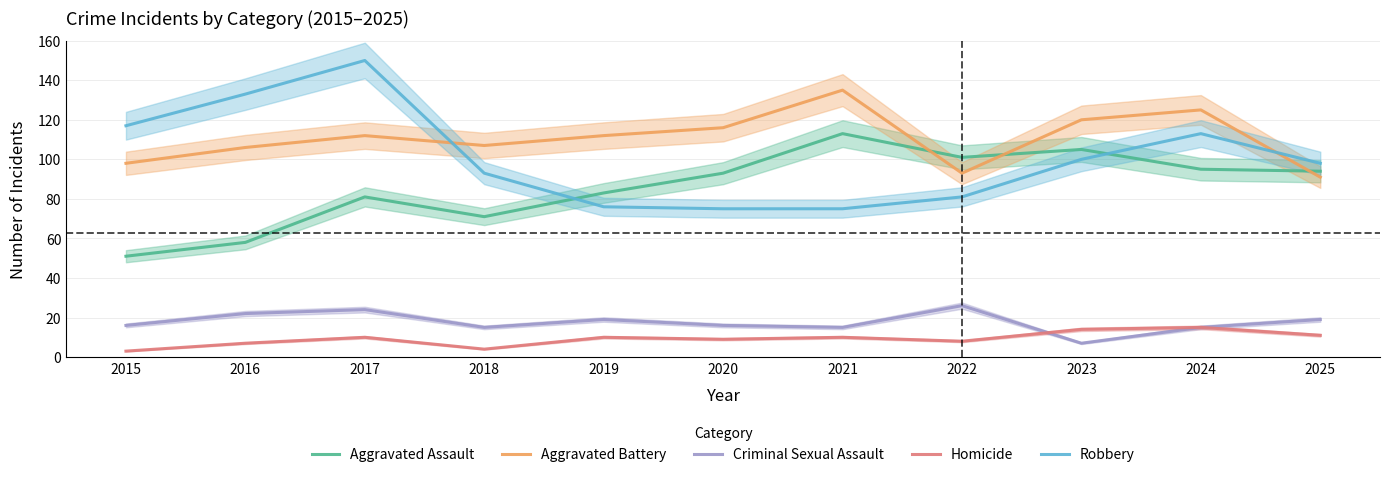

What is the difference between the Criminal Sexual Assault values at 2020 and 2018?

1